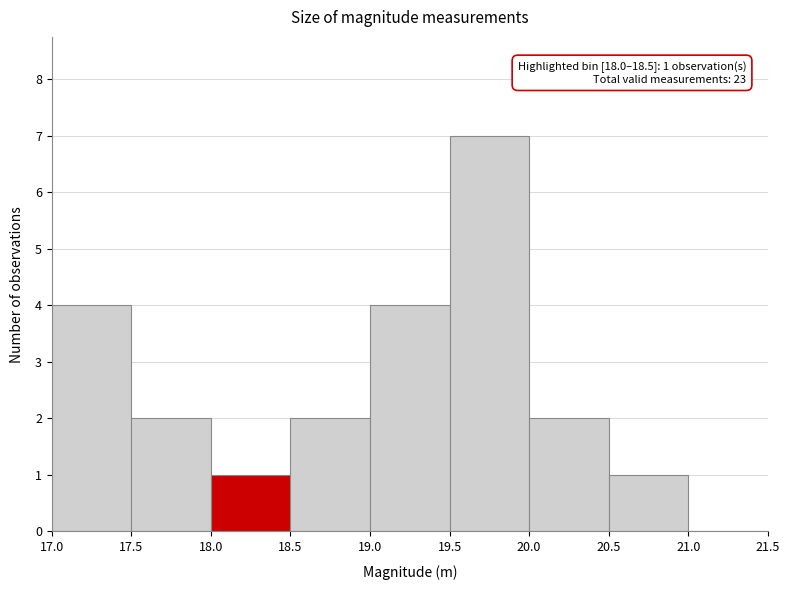

Over which range of the x-axis is the bar tallest?

19.5 to 20.0